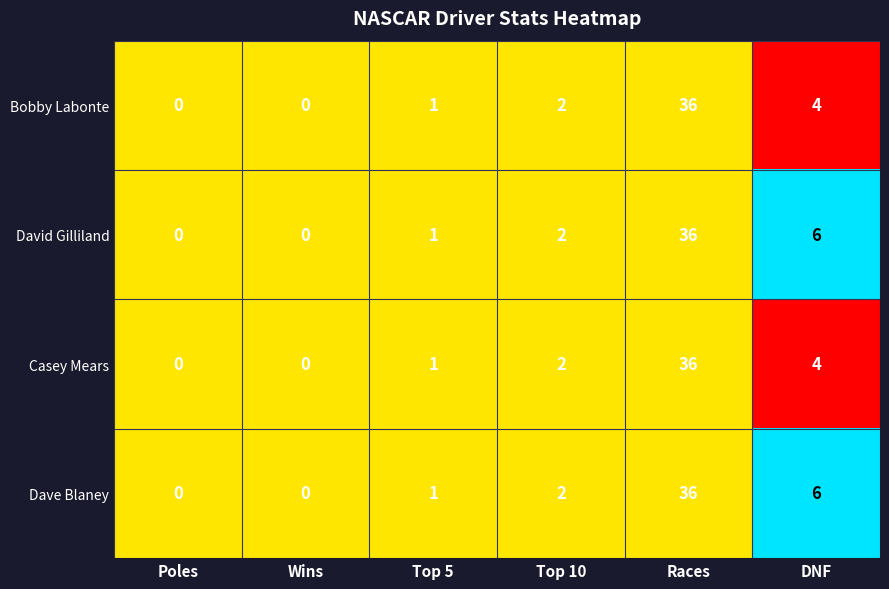

Where is Bobby Labonte nearest to the value 18?

DNF